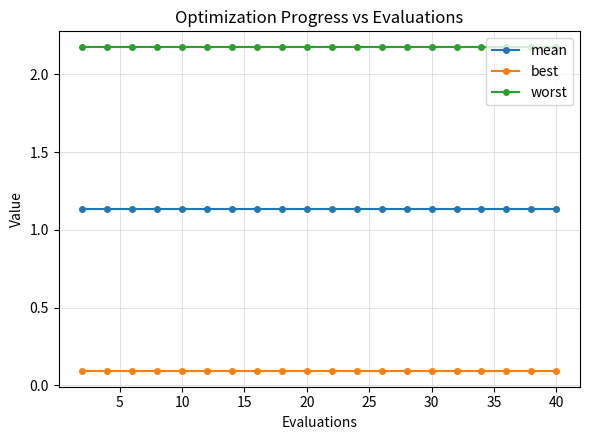

Which series has the largest total across all categories?

worst